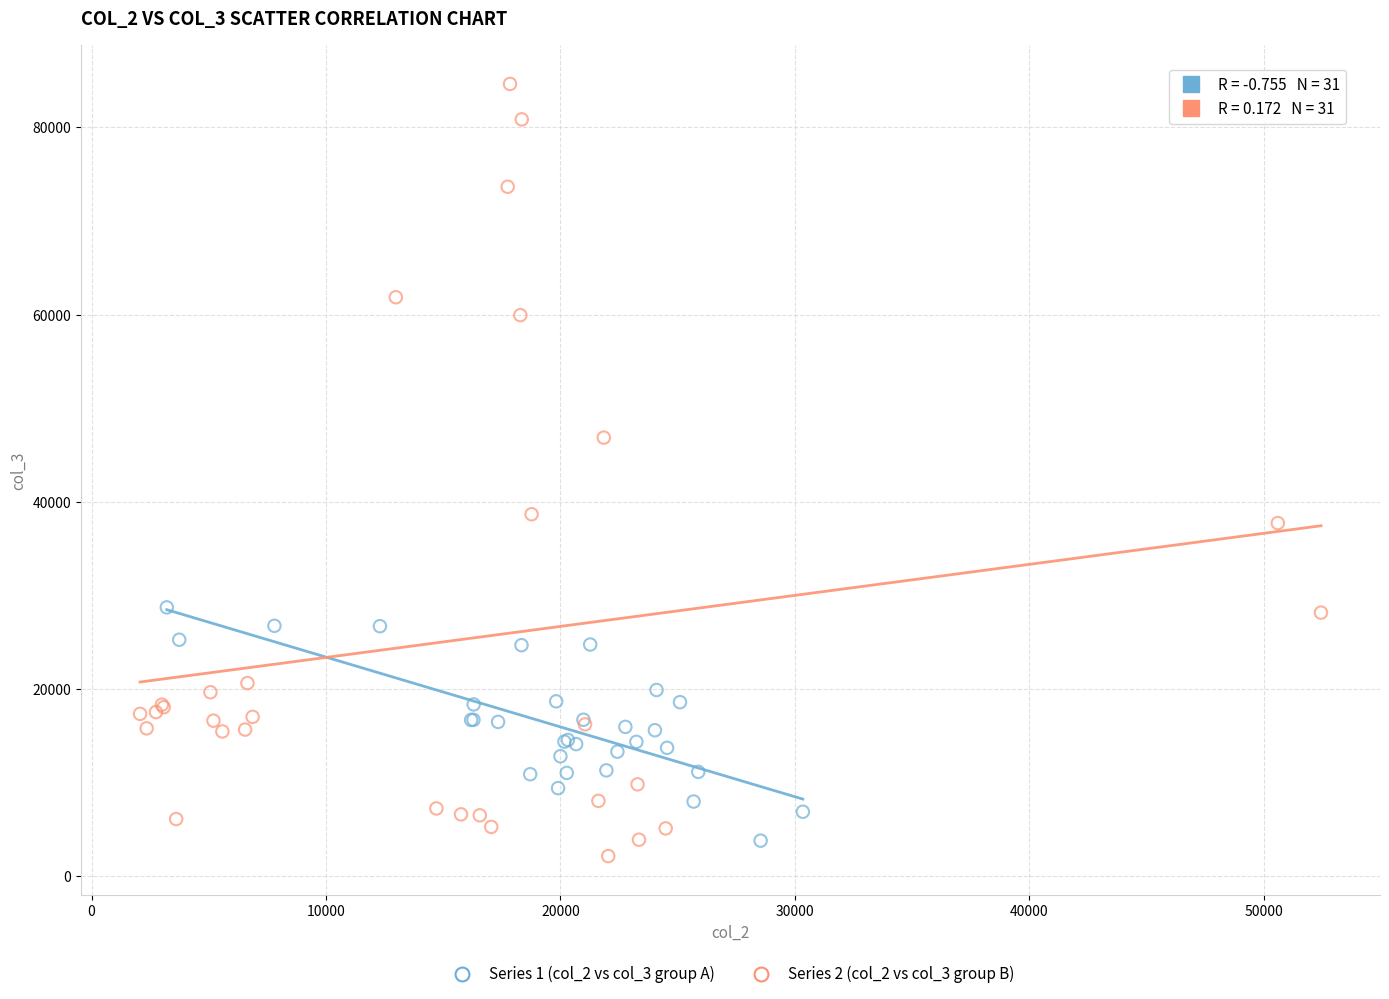

Which series has the largest Y range (max minus min)?

Series 2 (col_2 vs col_3 group B)